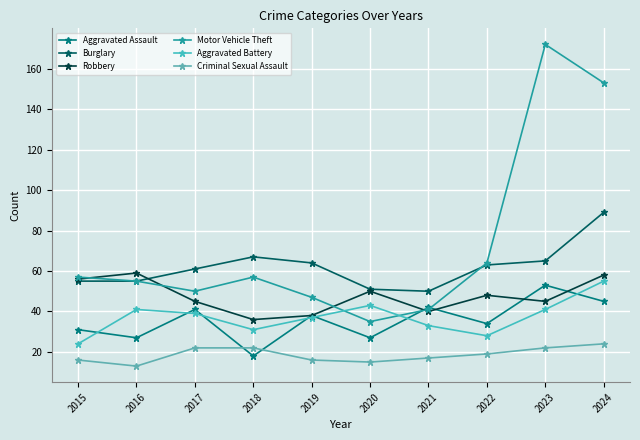

The value of Aggravated Battery at 2019 is 12. True or false?

False